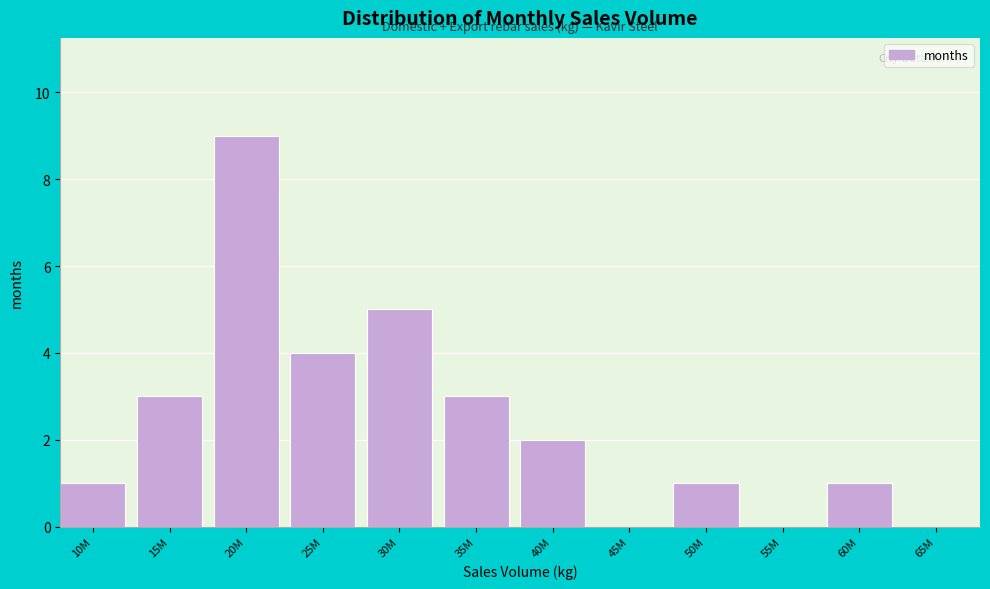

Reading left to right, extract all data points from this chart.

10M=1	15M=3	20M=9	25M=4	30M=5	35M=3	40M=2	45M=0	50M=1	55M=0	60M=1	65M=0